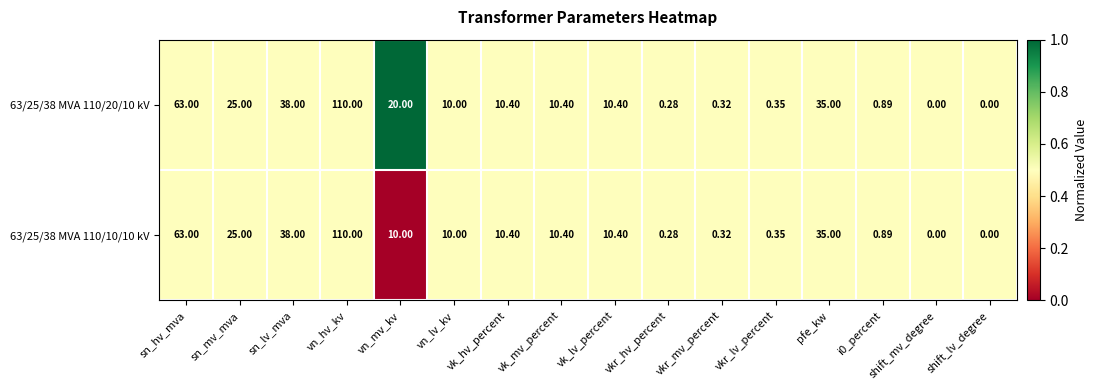

Is the value of 63/25/38 MVA 110/10/10 kV at vk_hv_percent greater than the value of 63/25/38 MVA 110/20/10 kV at pfe_kw?

No